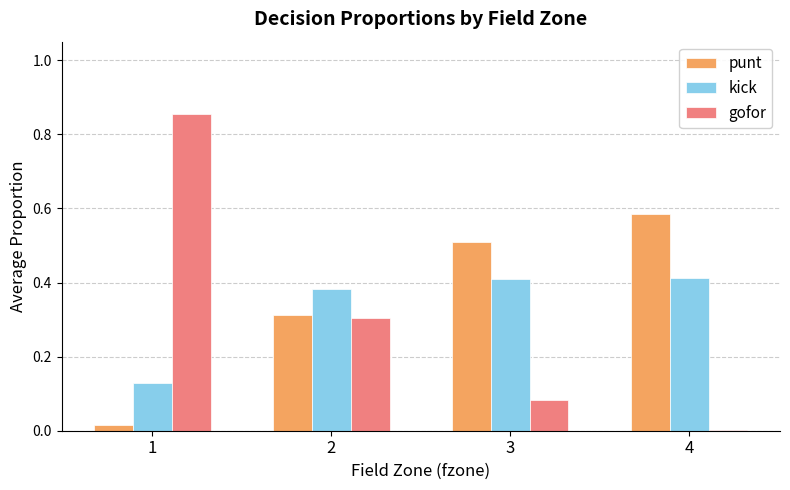

At which label does punt reach its peak?

4